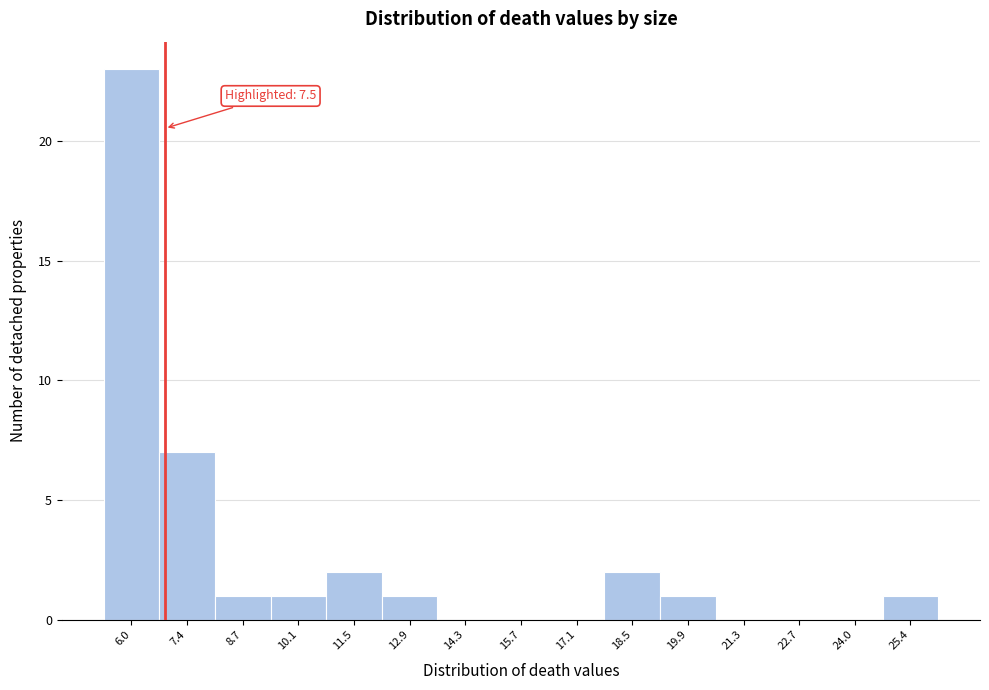

Reading left to right, extract all data points from this chart.

6.0=23	7.4=7	8.7=1	10.1=1	11.5=2	12.9=1	14.3=0	15.7=0	17.1=0	18.5=2	19.9=1	21.3=0	22.7=0	24.0=0	25.4=1